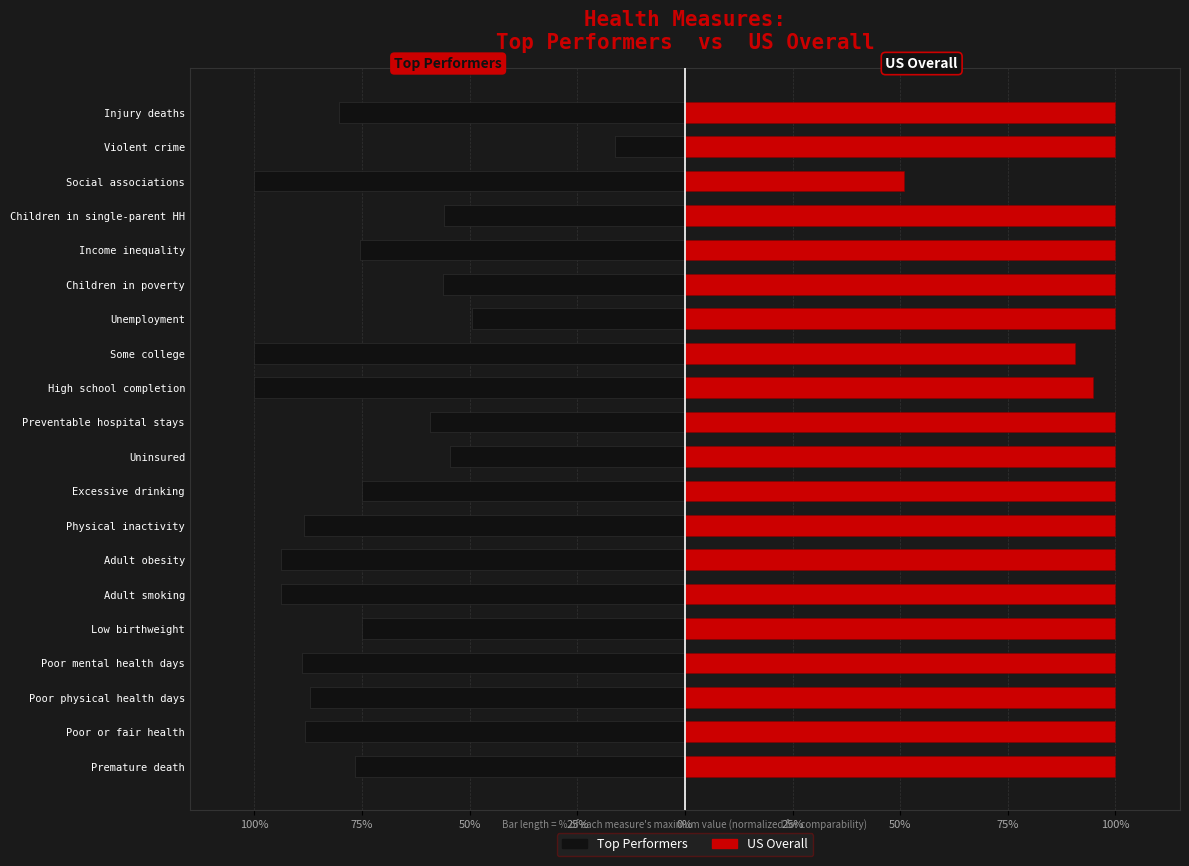

Rank the series at Children in poverty from lowest to highest value.

Top Performers, US Overall